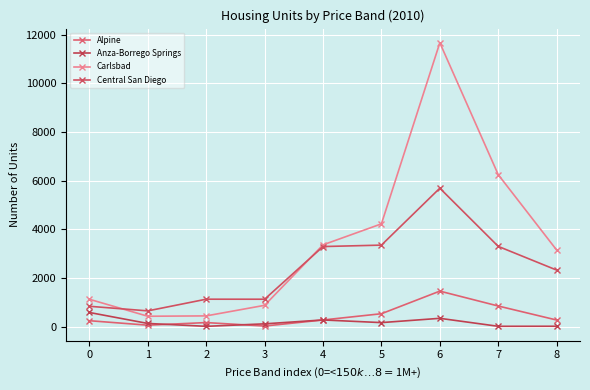

What is the value of the Anza-Borrego Springs point at the 6th from the left?

163